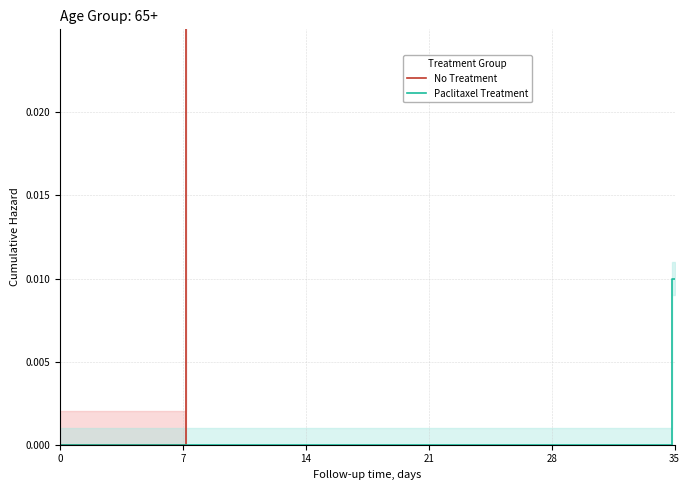

What is the label of the 30th point from the left?

35